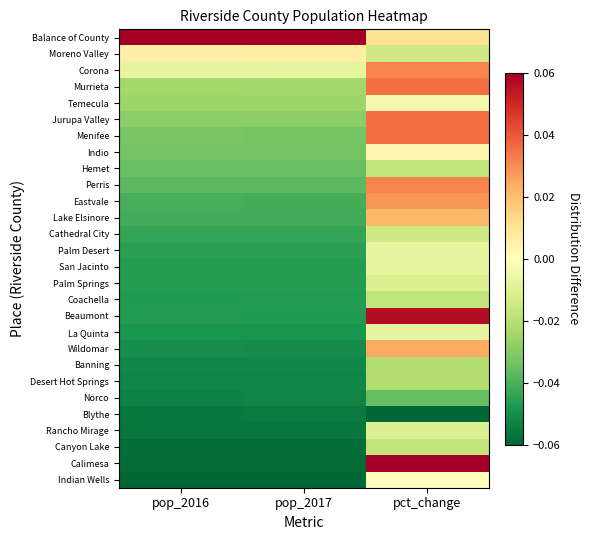

What is the total value across all series at pop_2017?

-1.1